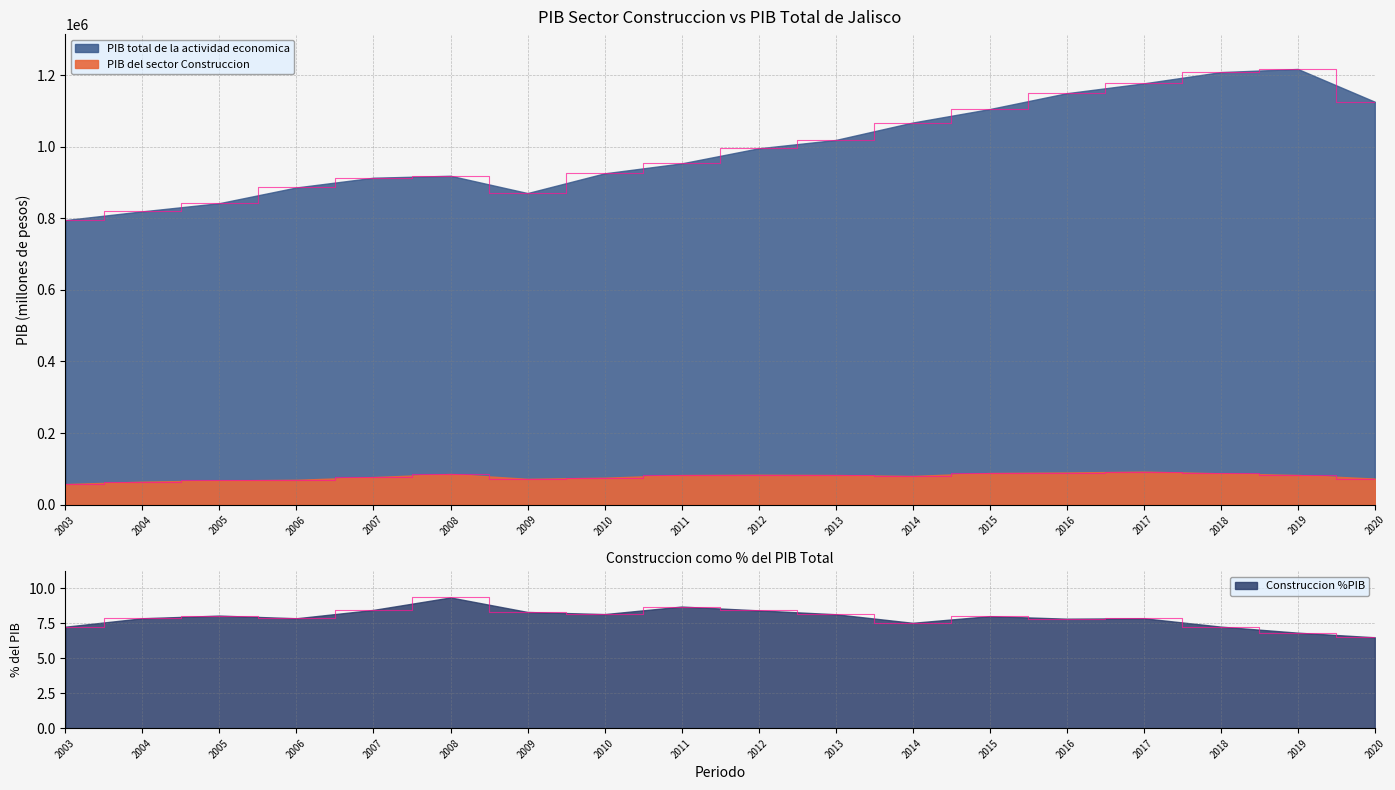

Rank the series by their maximum value, from highest to lowest.

PIB total de la actividad economica, PIB del sector Construccion